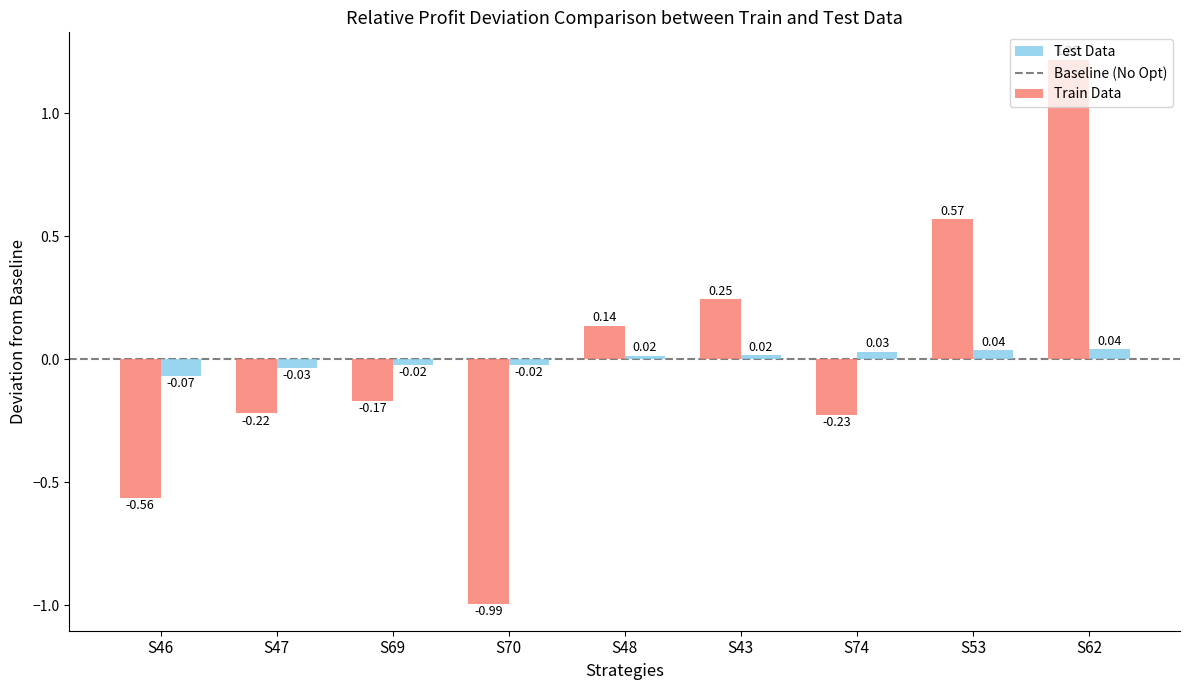

Rank the series by their maximum value, from highest to lowest.

Train Data, Test Data